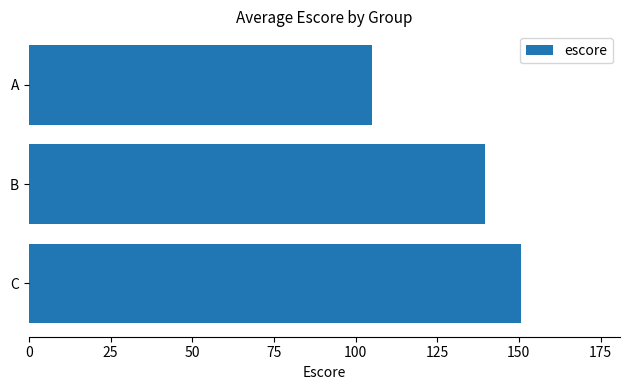

The value at B is 242.7. True or false?

False